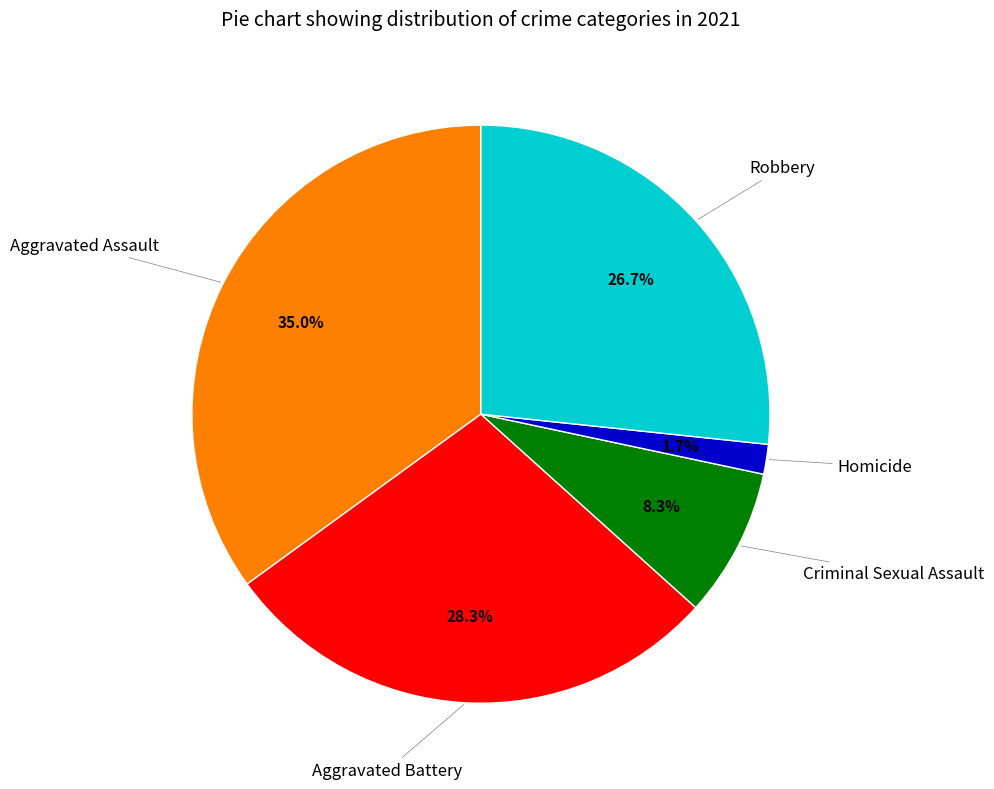

Is there a majority slice in this chart?

No